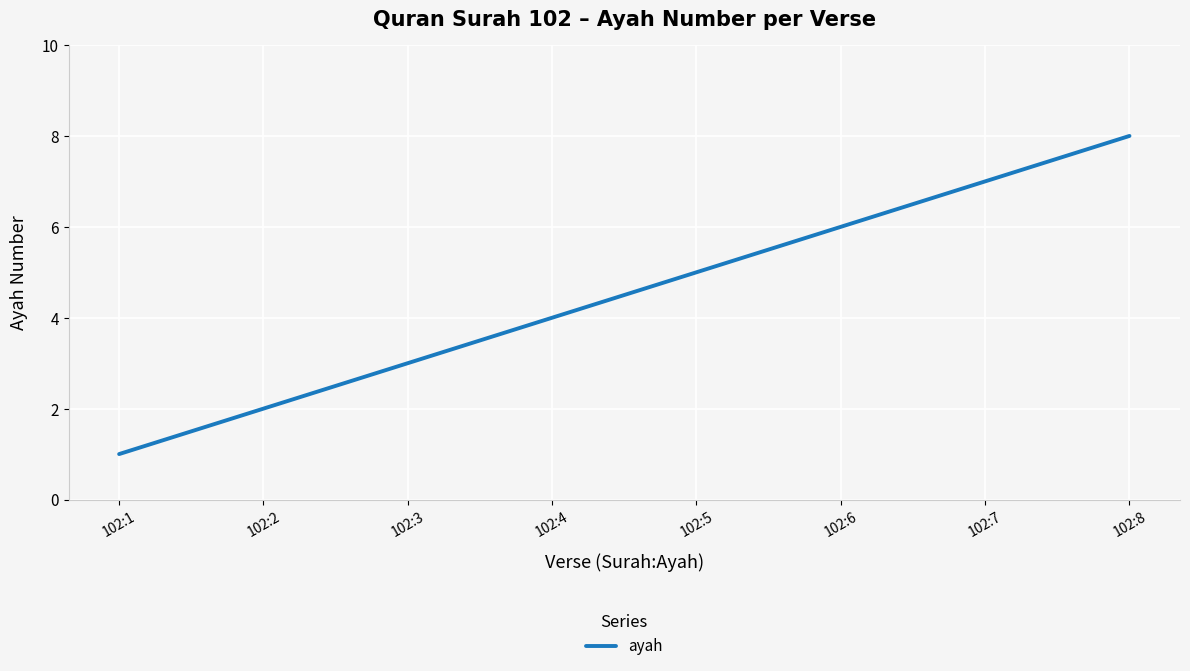

What is the sum of the values at 102:3 and 102:7?

10